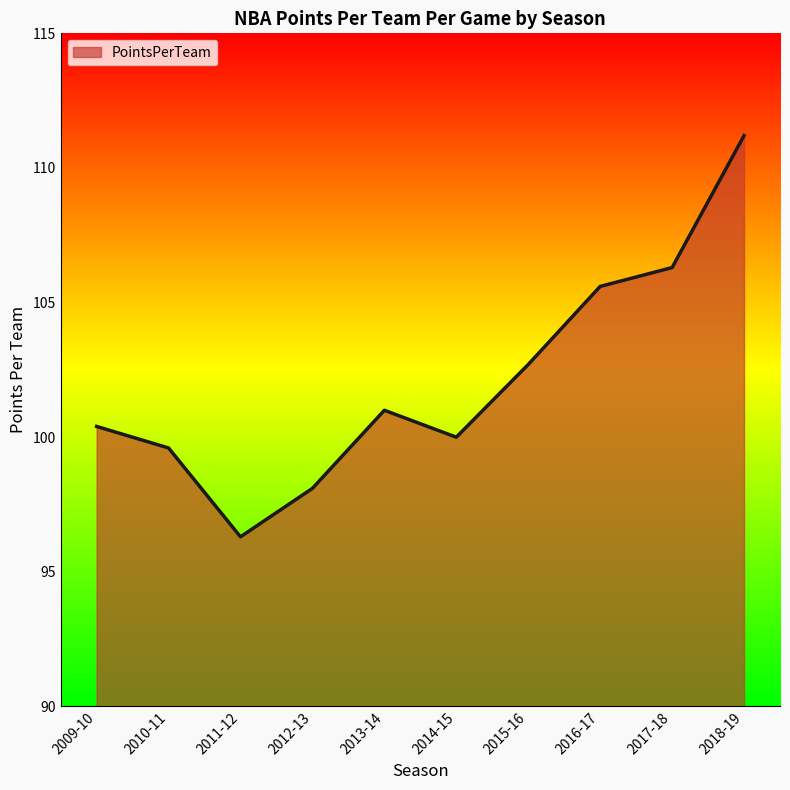

Where is the first local minimum?

2011-12